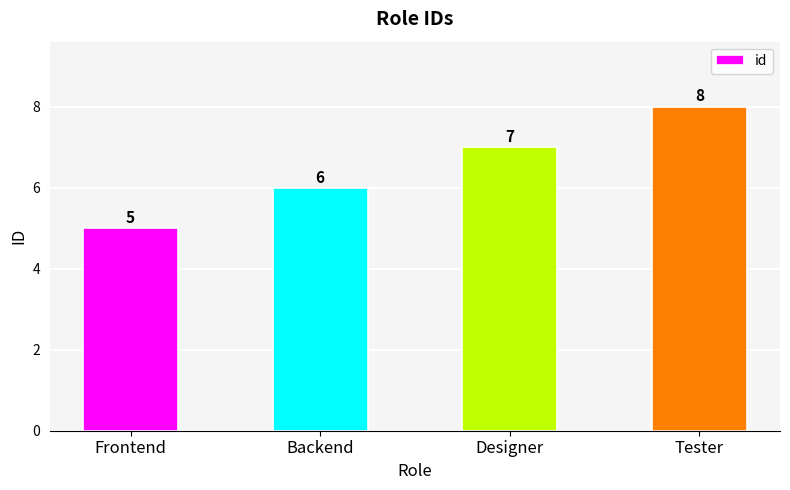

What is the greatest value displayed?

8